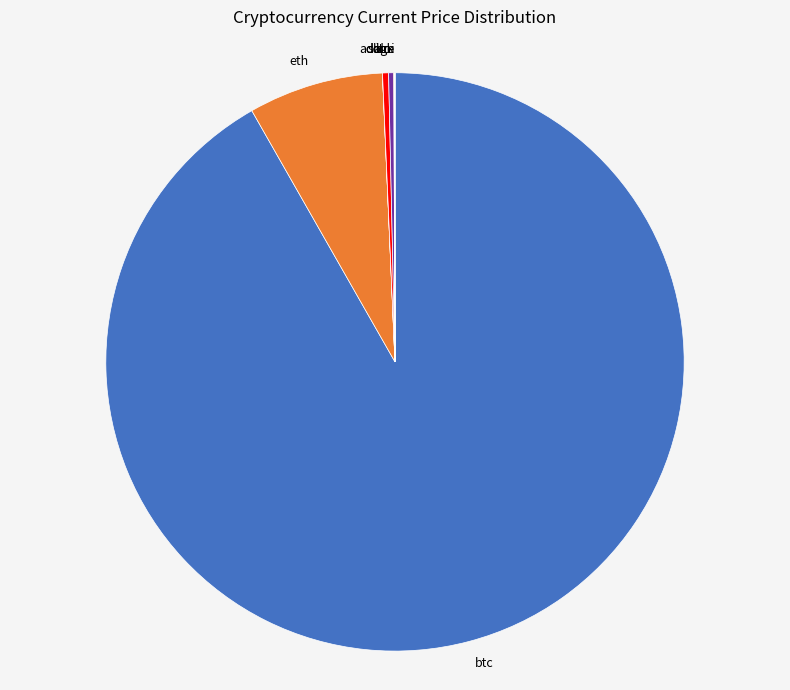

What is the largest slice in the pie chart?

btc